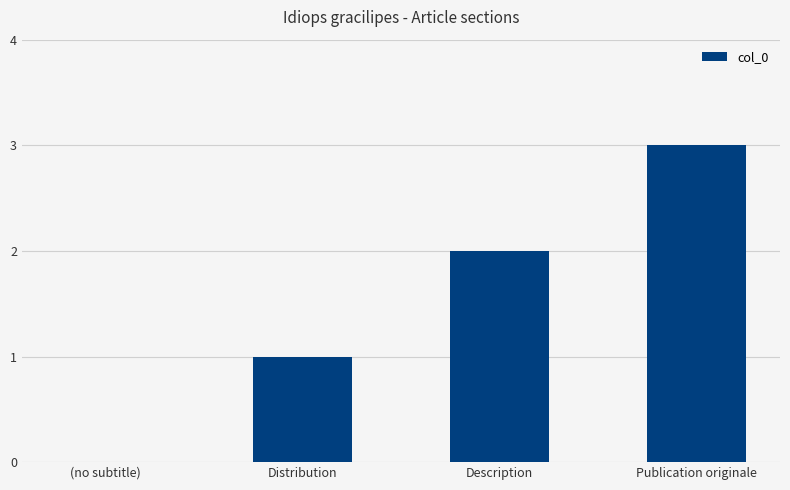

Which has a higher value, Description or (no subtitle)?

Description